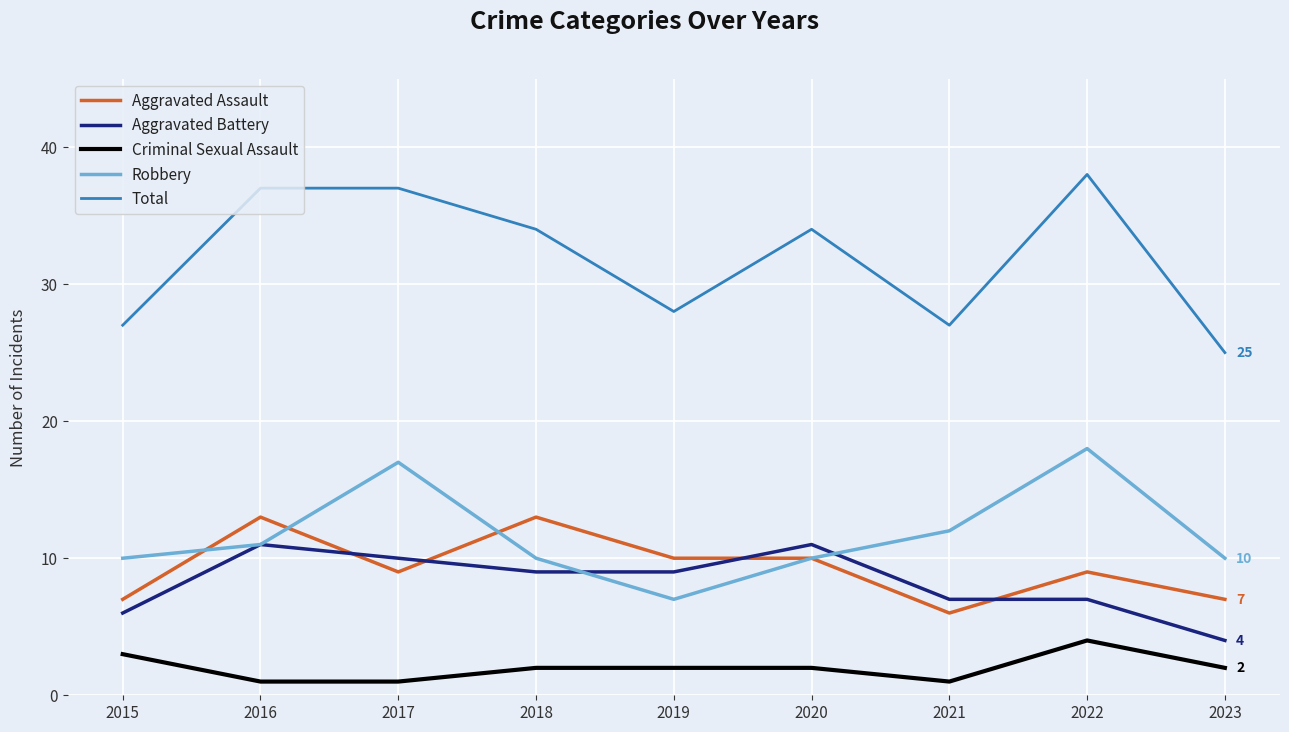

True or false: Criminal Sexual Assault and Robbery cross at least once.

False